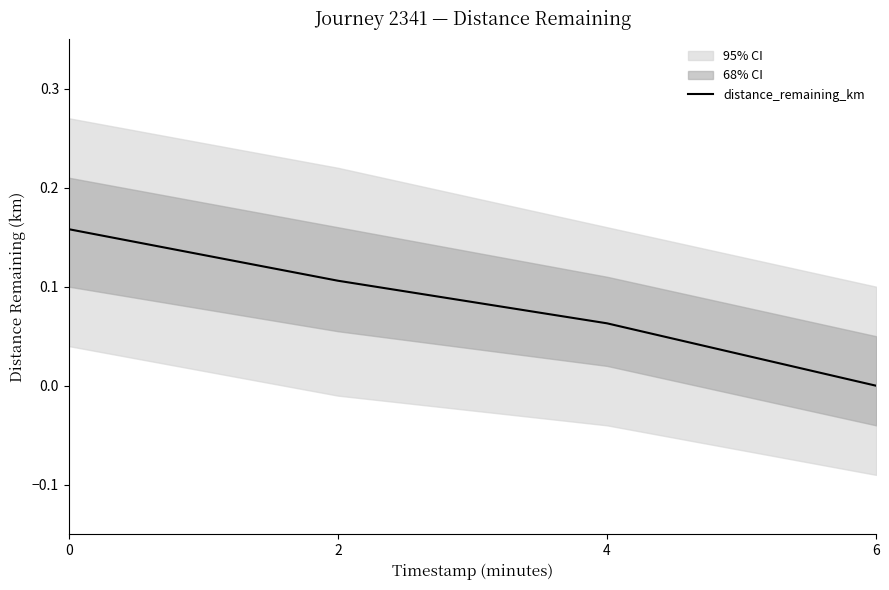

Reading left to right, what are all the values shown in this chart?

0.2	0.1	0.1	0.0